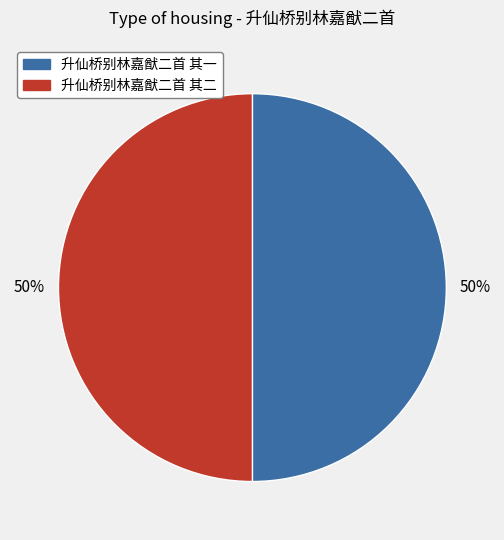

To the nearest percent, what percentage of the pie is 升仙桥别林嘉猷二首 其二?

50%